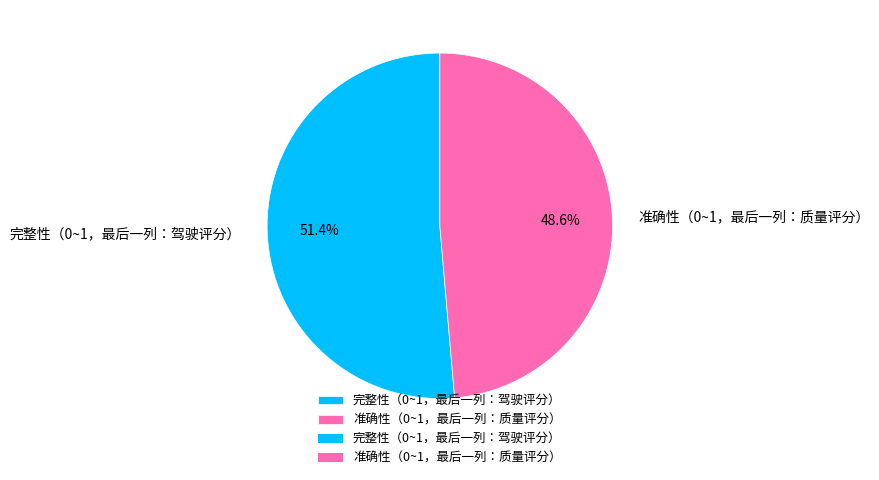

How many slices are in this pie chart?

2